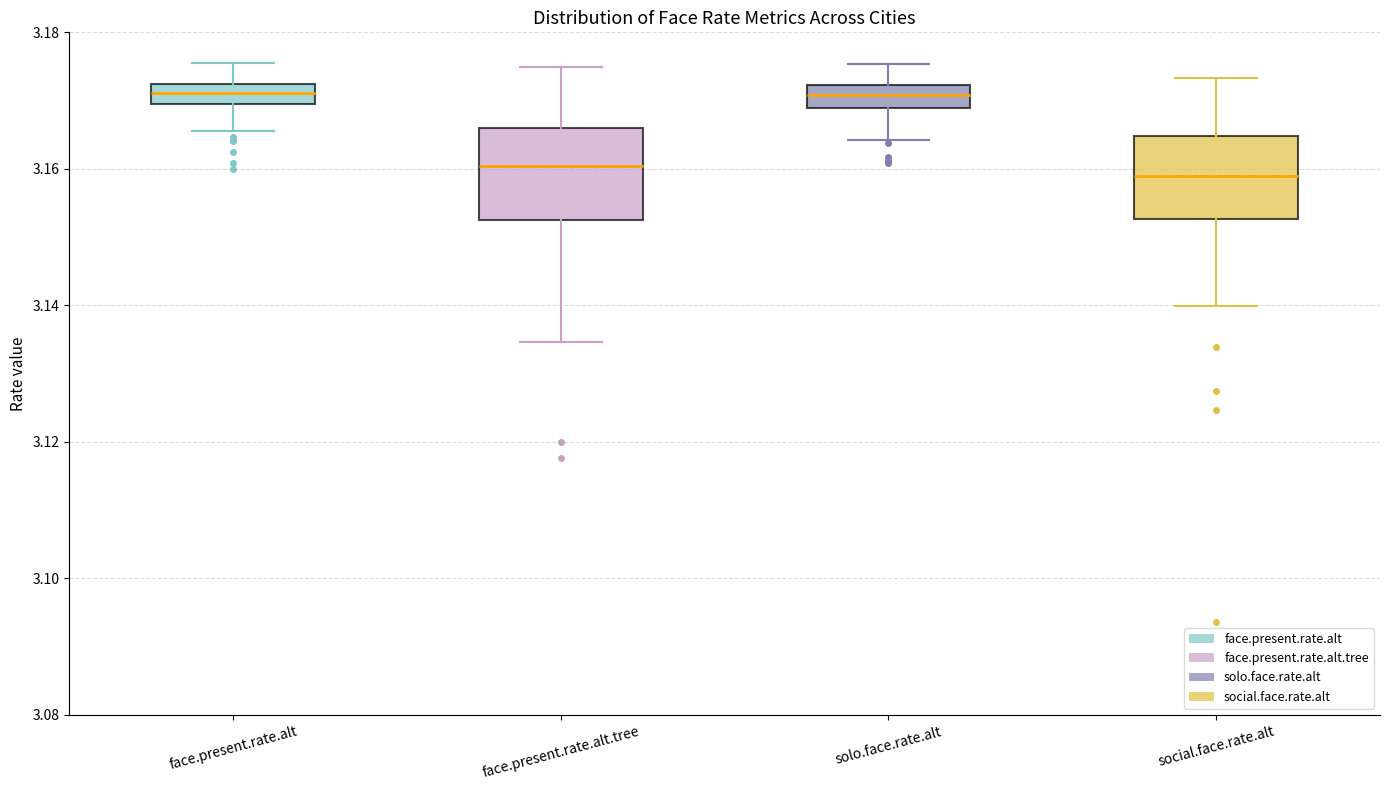

Reading left to right, transcribe this box plot: for each box, give where its median line is, the range the box spans, and where its two whiskers end, as read against the y-axis. The values are not printed on the chart, so give them approximately, as read against the axis.

face.present.rate.alt: median 3.172 (inside the box), box 3.170 to 3.172, whiskers 3.166 to 3.176
face.present.rate.alt.tree: median 3.160, box 3.152 to 3.166, whiskers 3.134 to 3.174
solo.face.rate.alt: median 3.170, box 3.168 to 3.172, whiskers 3.164 to 3.176
social.face.rate.alt: median 3.158, box 3.152 to 3.164, whiskers 3.140 to 3.174